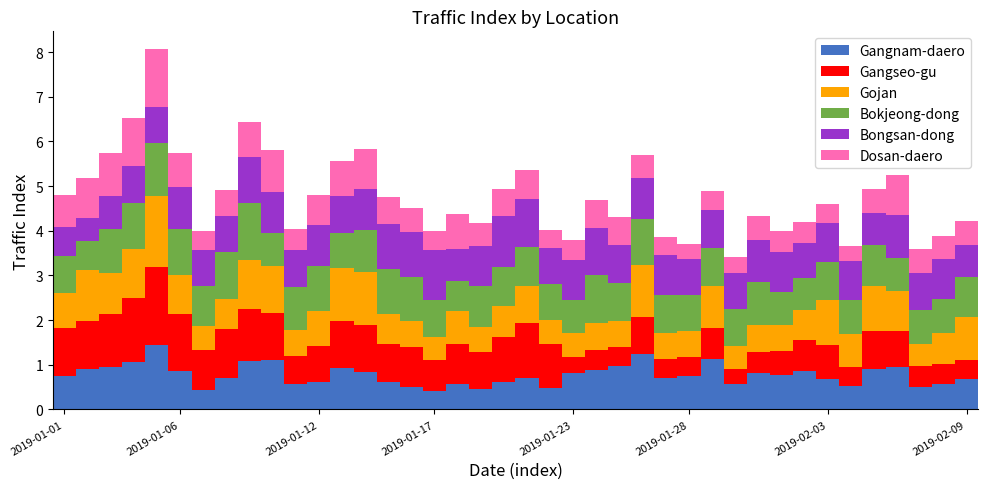

What is the difference between the maximum and minimum values in the Gangnam-daero series?

1.0